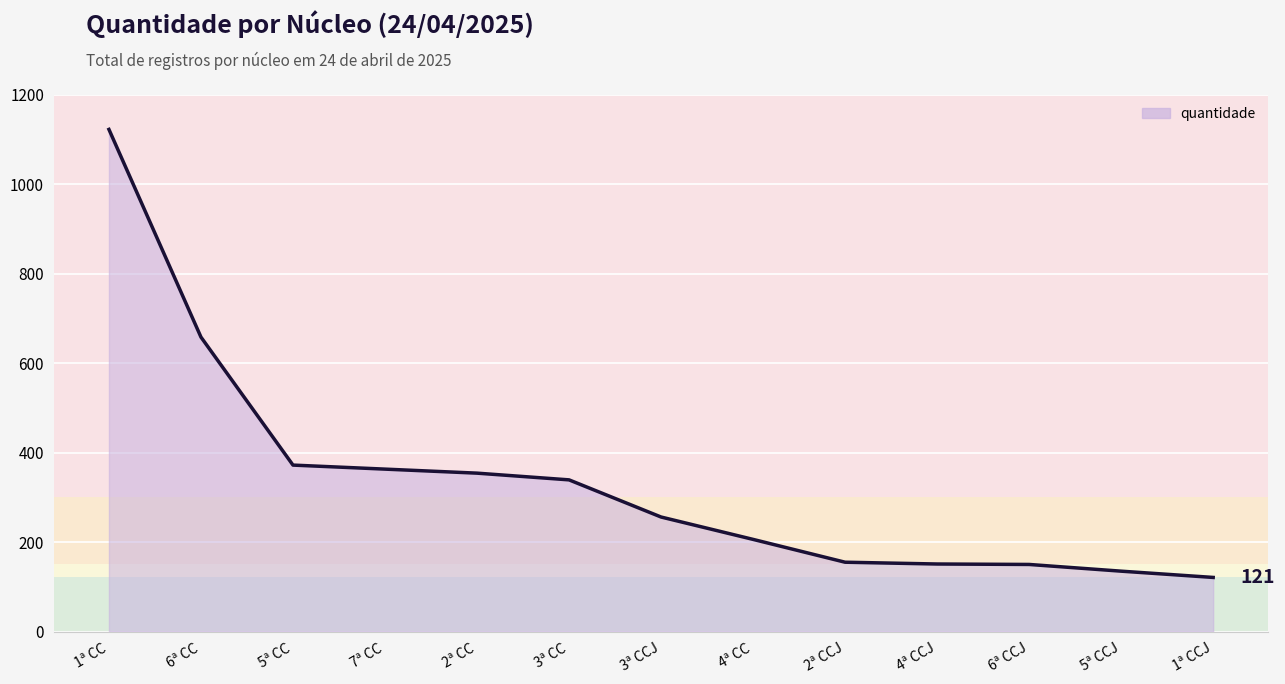

Where does the data first go above 256?

1ª CC